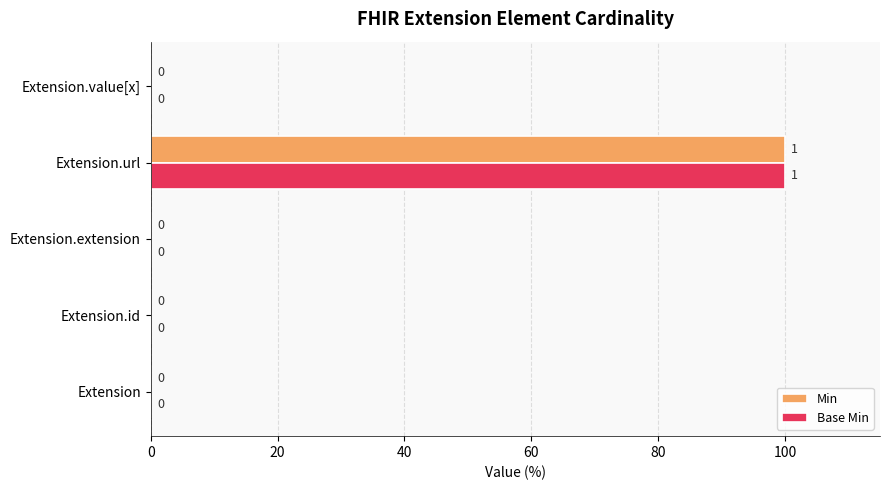

True or false: Min has a value of 0 at Extension.value[x].

True